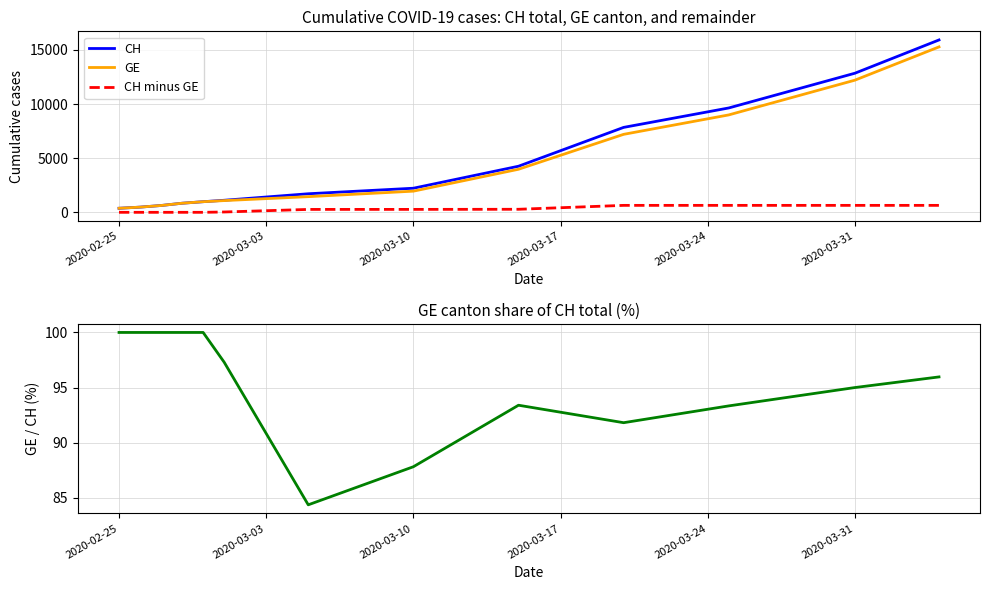

What is the maximum value for CH minus GE?

642